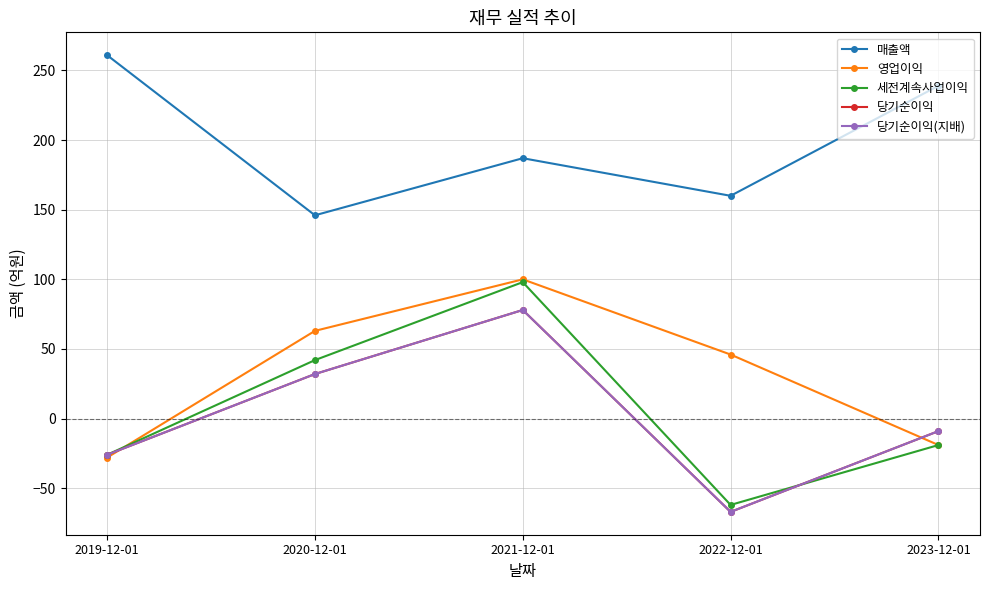

Does the chart have visible grid lines?

Yes